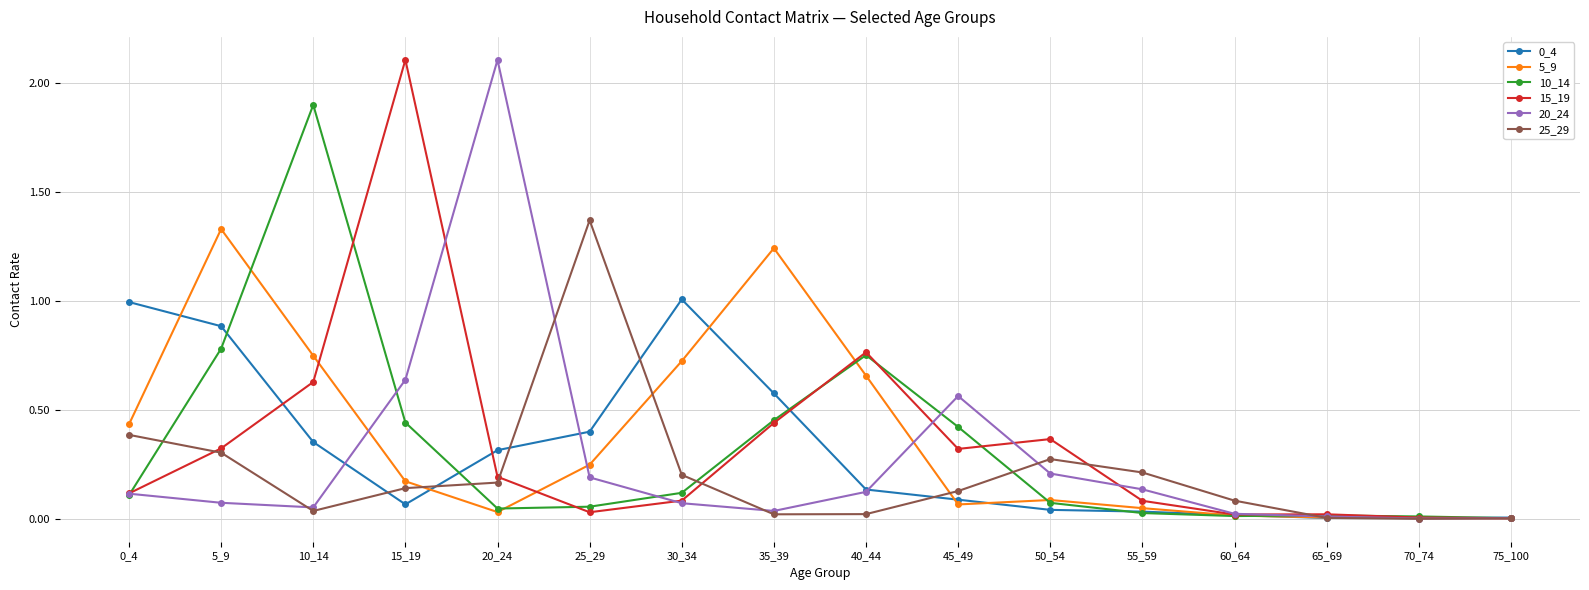

Where is the first local minimum for 5_9?

20_24